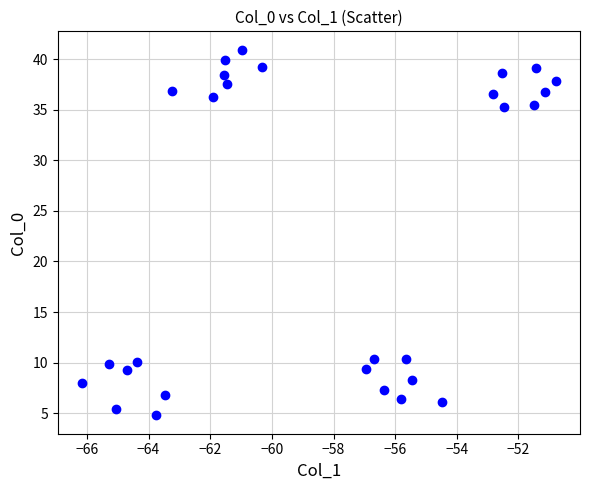

What is the range of Y values (max minus min)?

36.1